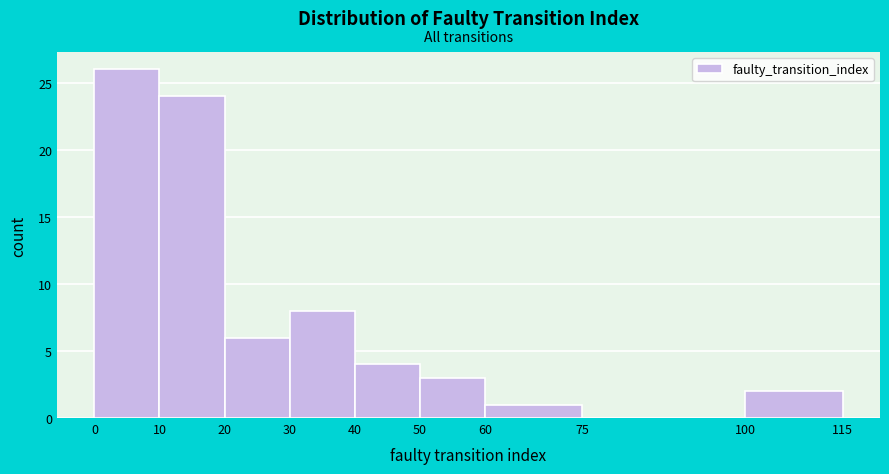

What is the height of the bar covering 30 to 40 on the x-axis? The values are not printed on the chart, so give them approximately, as read against the axis.

8